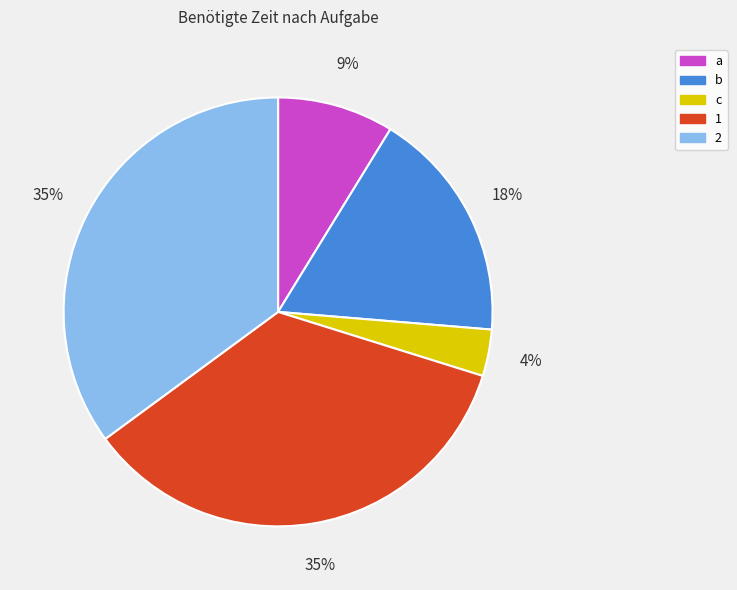

How many slices are in this pie chart?

5